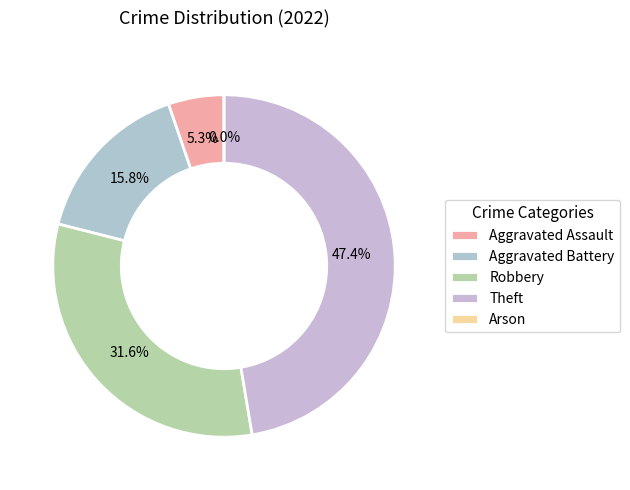

What is the change in value from Aggravated Assault to Theft?

+8